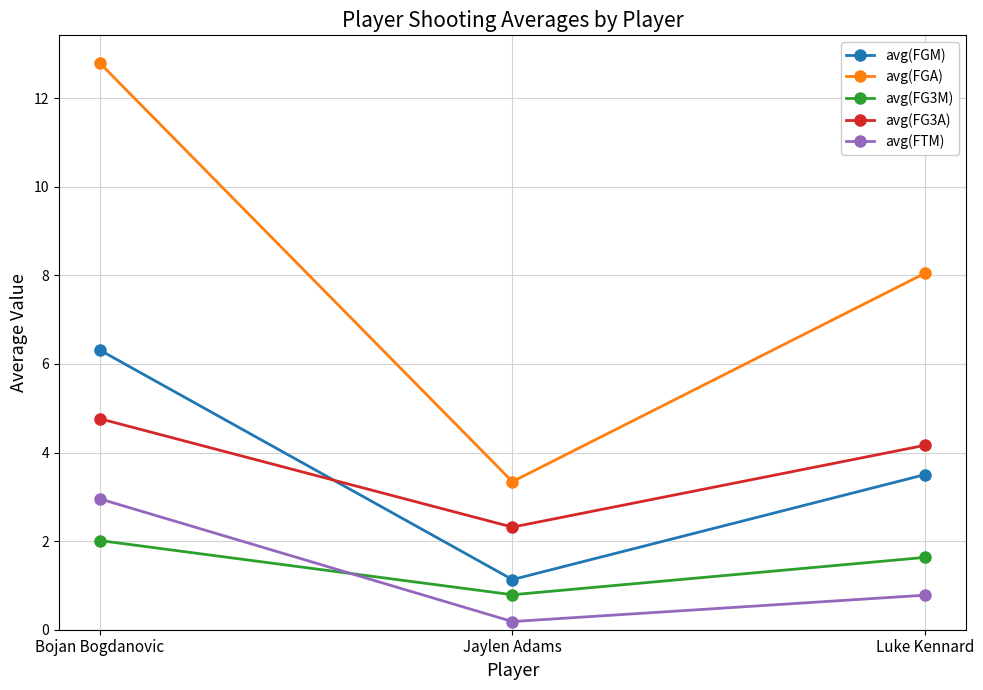

At Luke Kennard, list the series in order from smallest to largest.

avg(FTM), avg(FG3M), avg(FGM), avg(FG3A), avg(FGA)